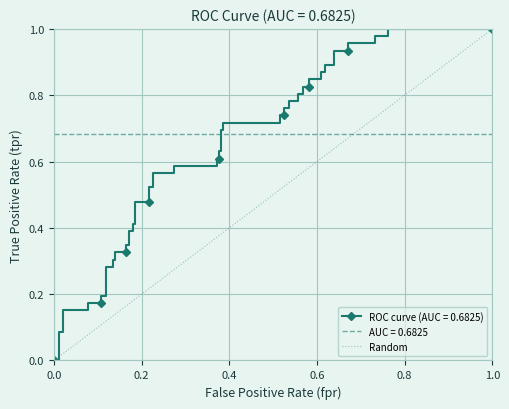

Between 0.0 and 0.2, which is larger?

0.2